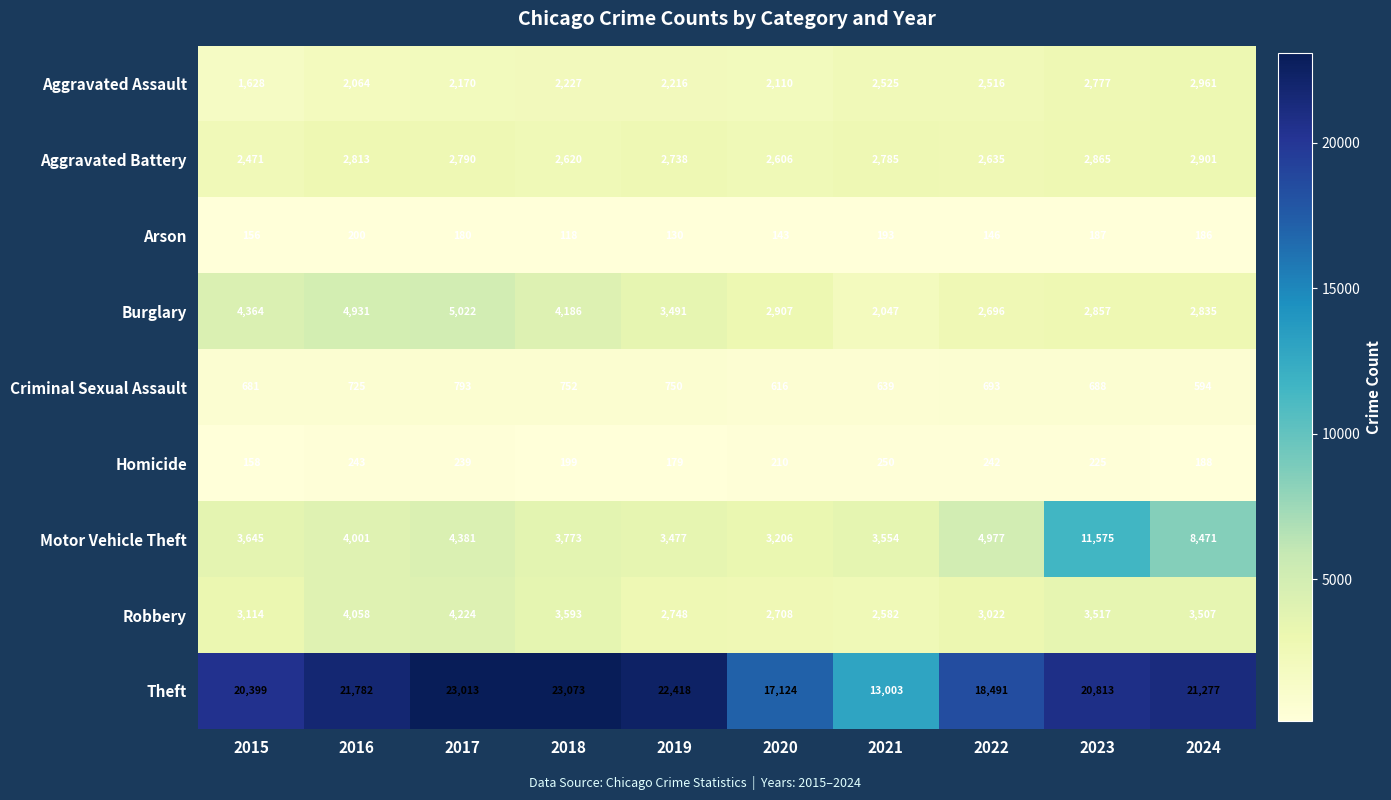

What is the minimum value shown in the chart?

118